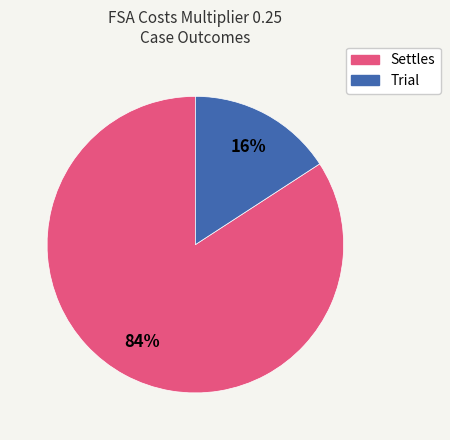

The Settles slice represents 90% of the pie. True or false?

False